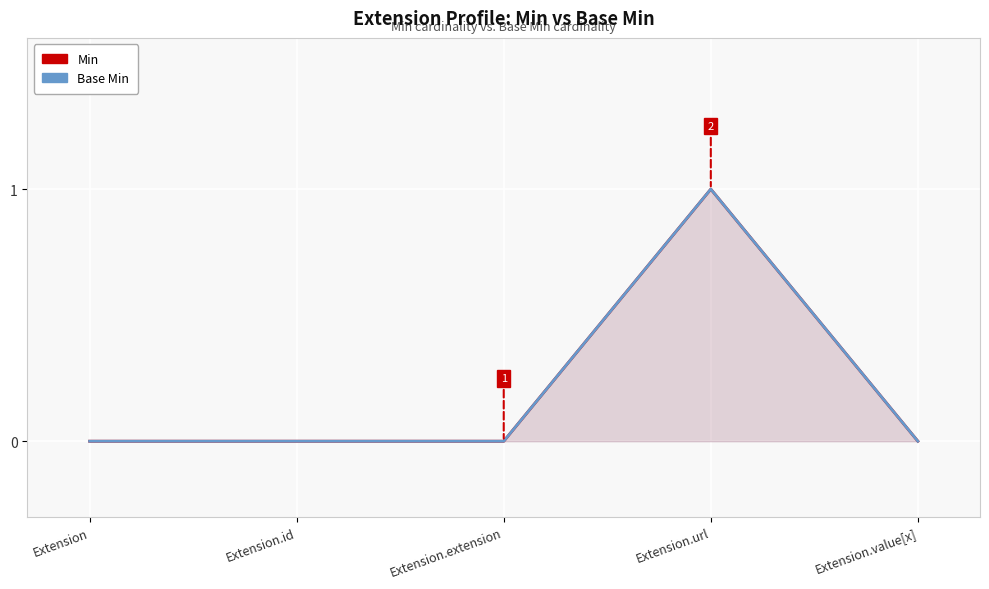

Reading right to left, what are all the values shown in this chart?

Min: Extension.value[x]=0	Extension.url=1	Extension.extension=0	Extension.id=0	Extension=0
Base Min: Extension.value[x]=0	Extension.url=1	Extension.extension=0	Extension.id=0	Extension=0